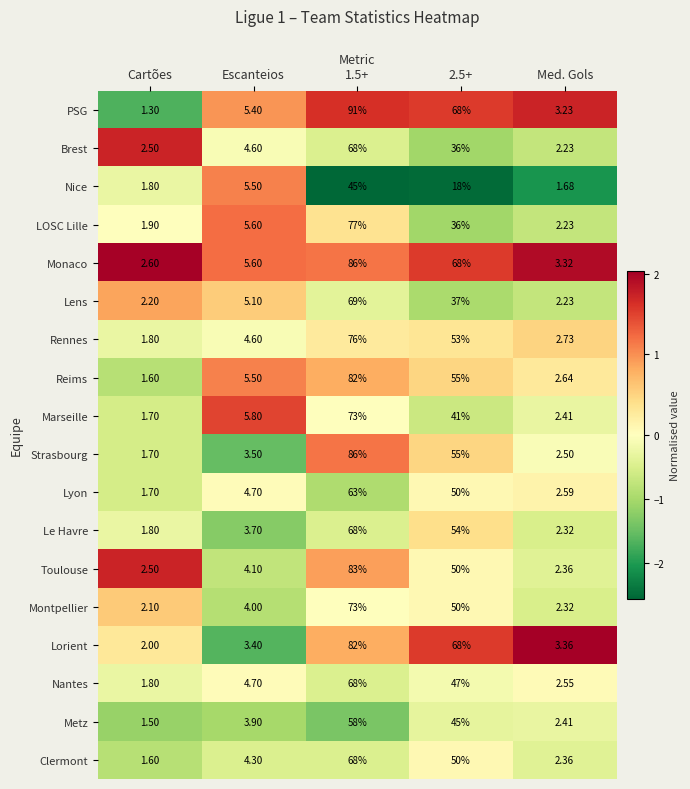

Which series has the largest total across all categories?

PSG